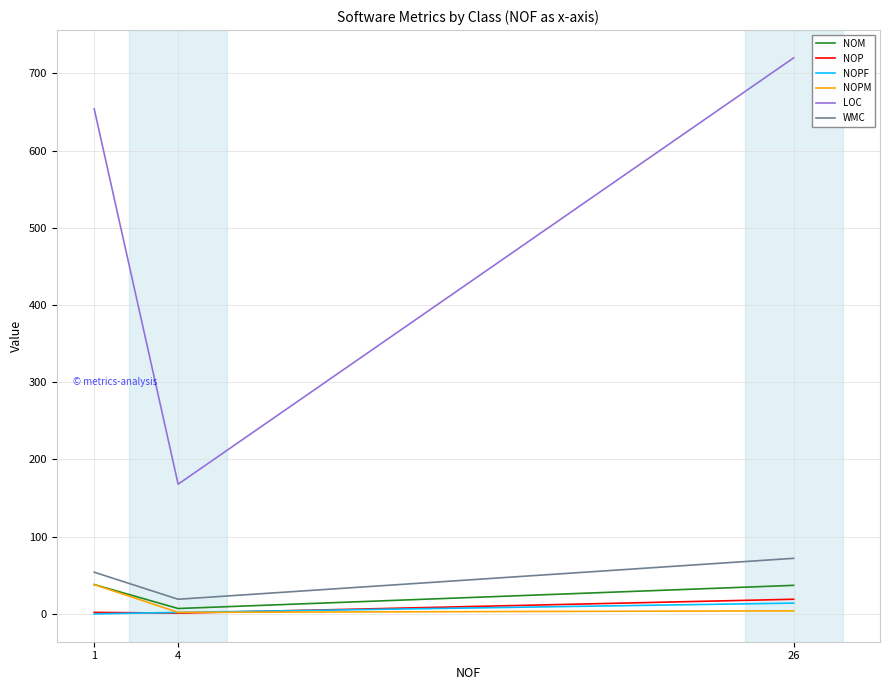

List the labels in order of NOP value, largest first.

26, 1, 4